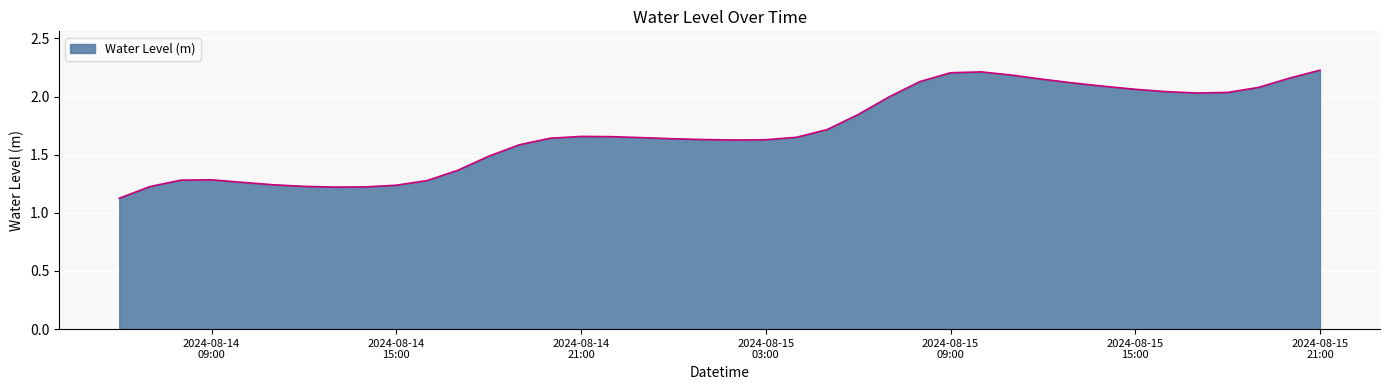

Where is the first local minimum?

2024-08-14 13:00:00